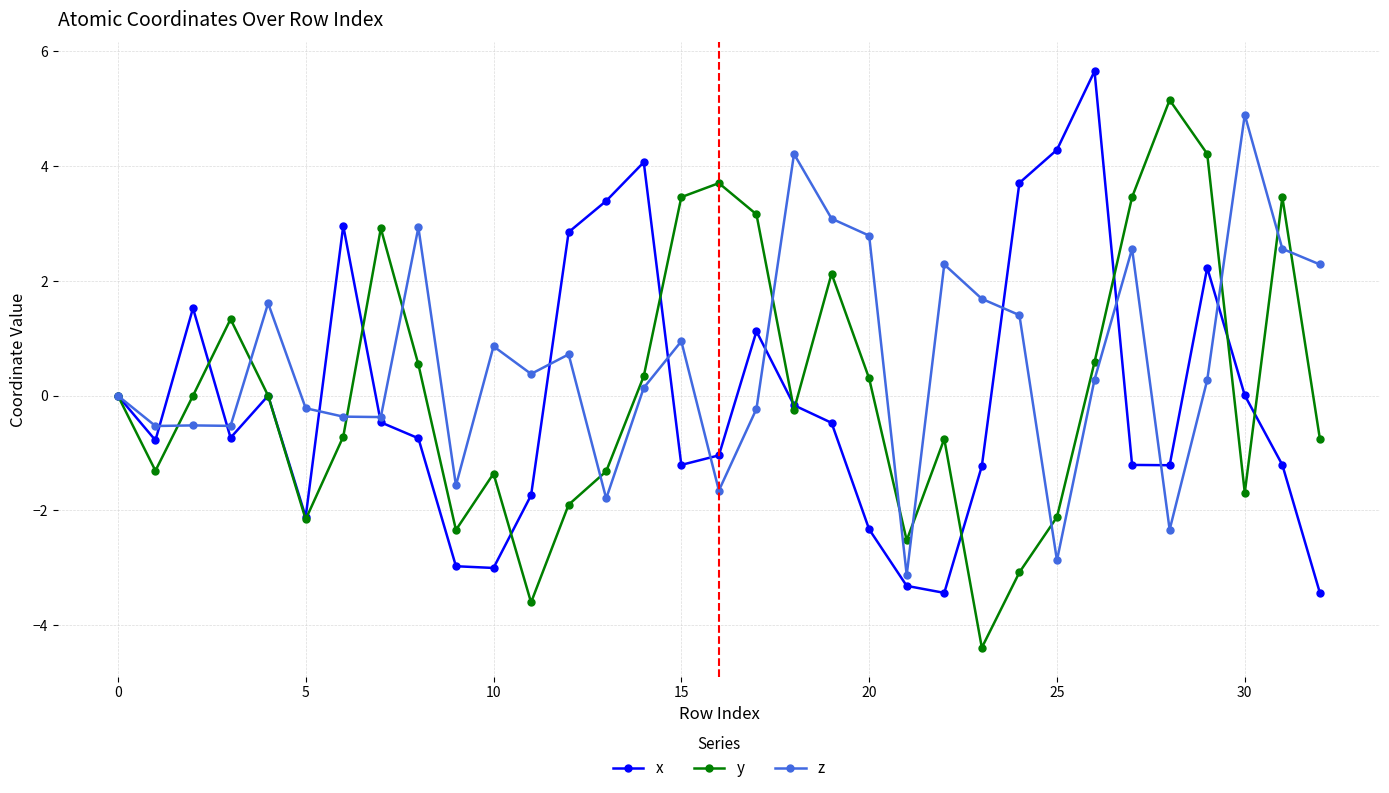

True or false: z and x cross at least once.

True